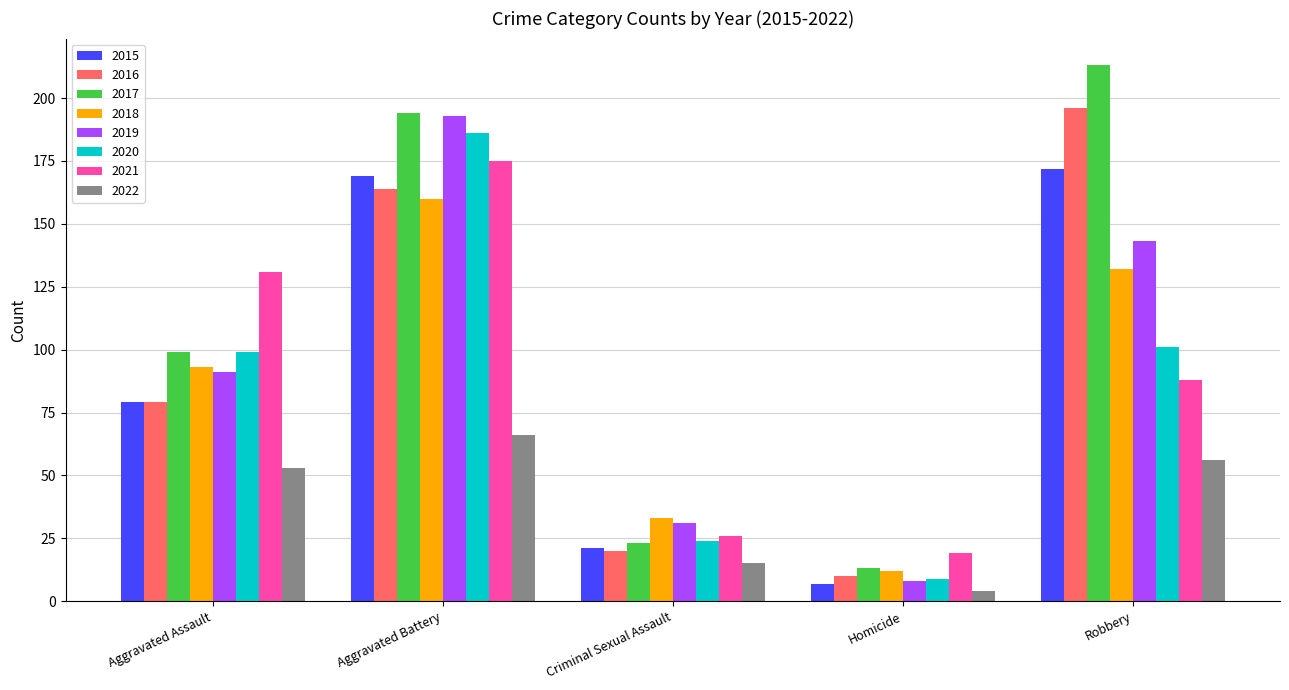

What is the value of the 2015 bar at the 4th from the left?

7